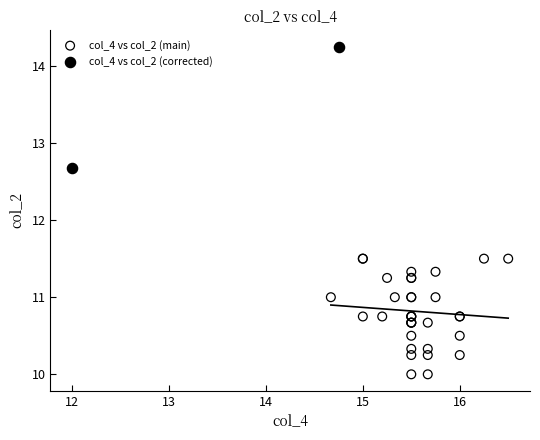

What are all the series names shown in the legend?

col_4 vs col_2 (main), col_4 vs col_2 (corrected)